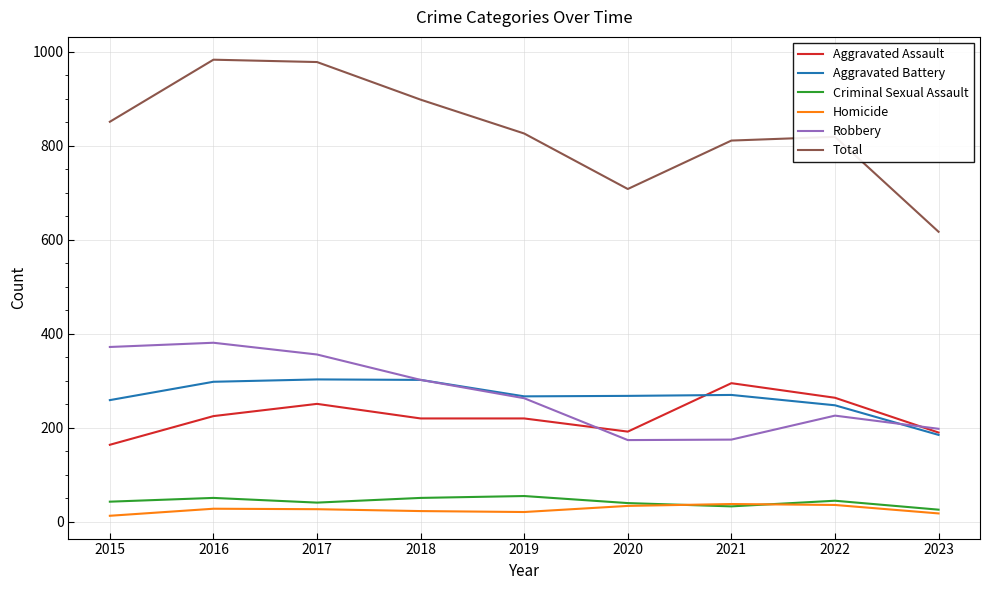

Is the value of Robbery at 2021 greater than the value of Homicide at 2021?

Yes